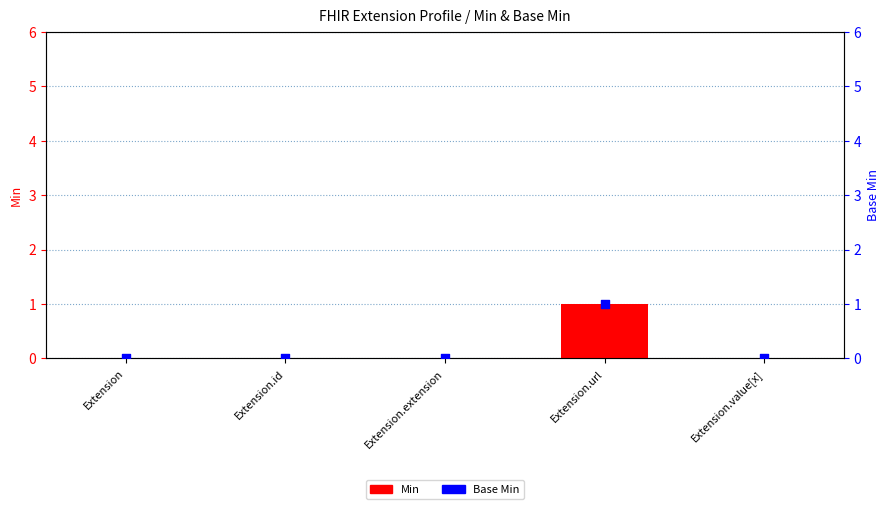

Is the value of Min at Extension.value[x] greater than the value of Base Min at Extension.value[x]?

No